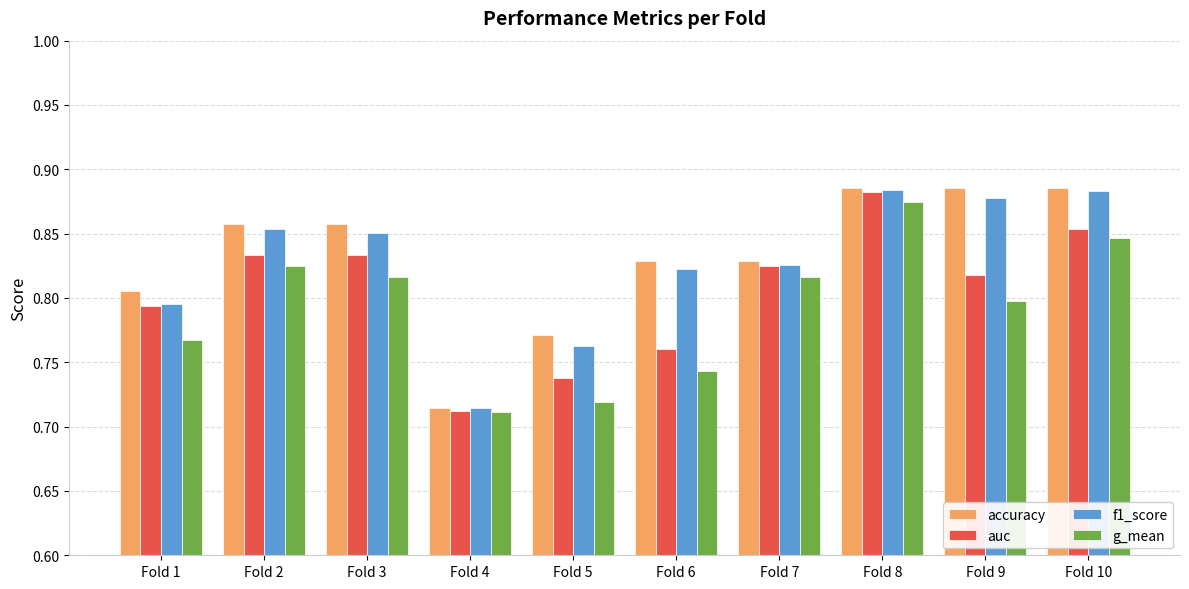

At how many categories does at least one series exceed 0?

10